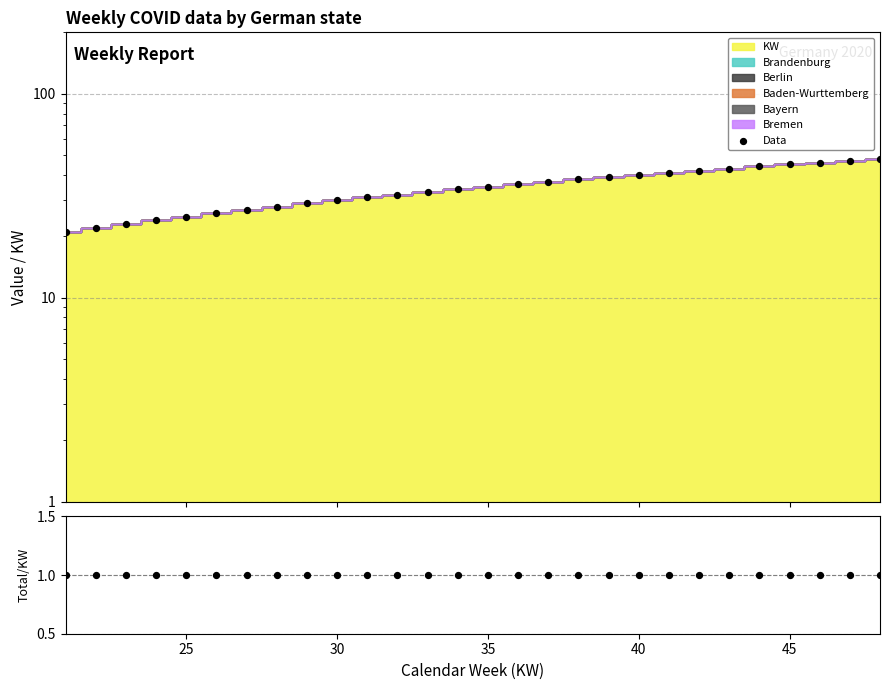

Which series has the largest total across all categories?

Data